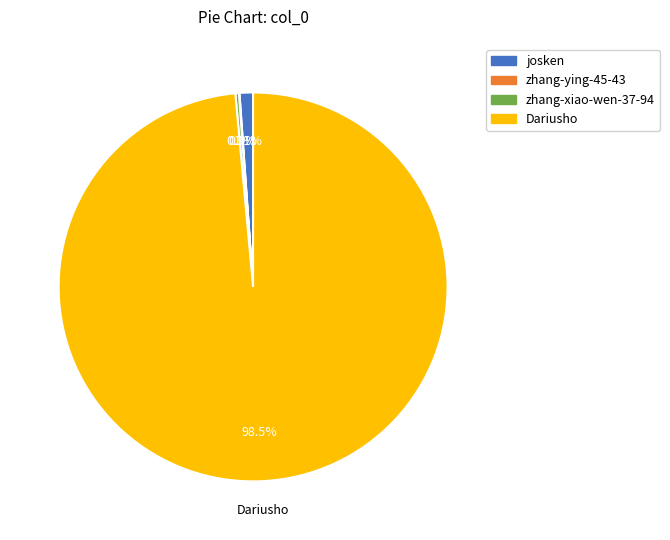

What percentage do josken and zhang-xiao-wen-37-94 together represent?

1.4%